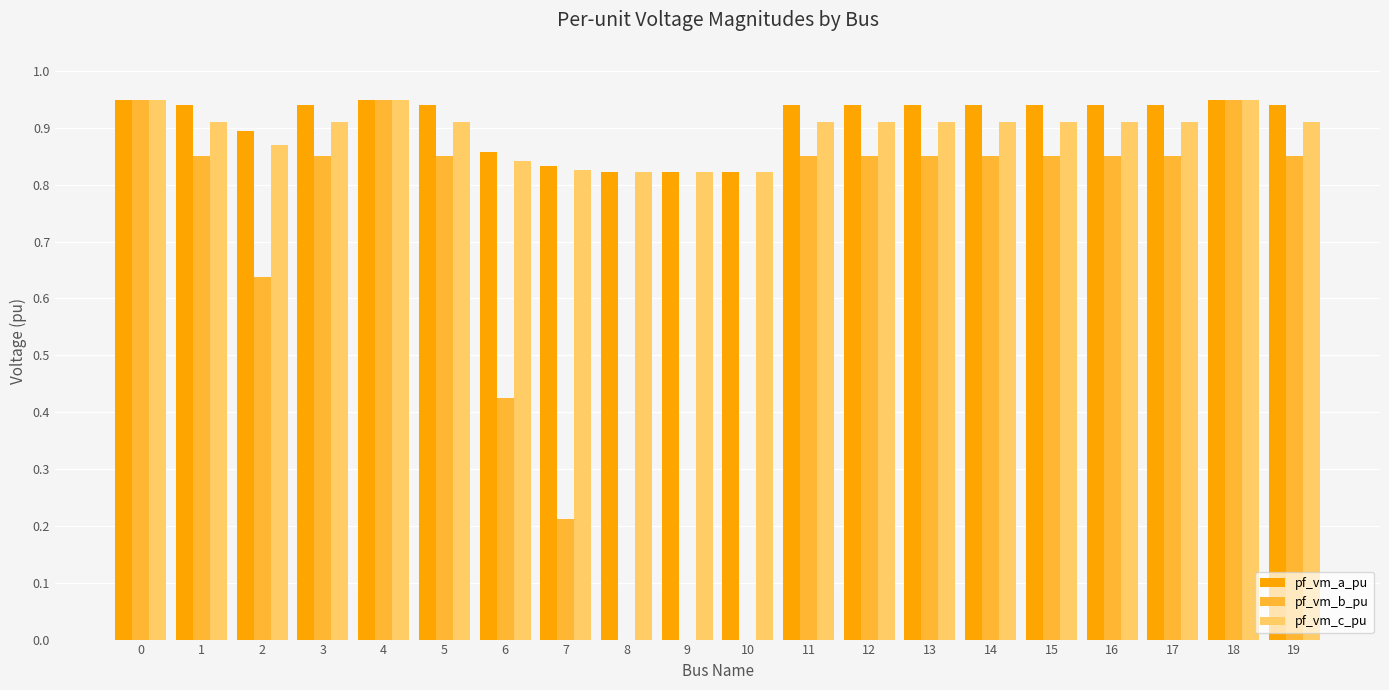

True or false: pf_vm_b_pu has a value of 0.9 at 5.

True